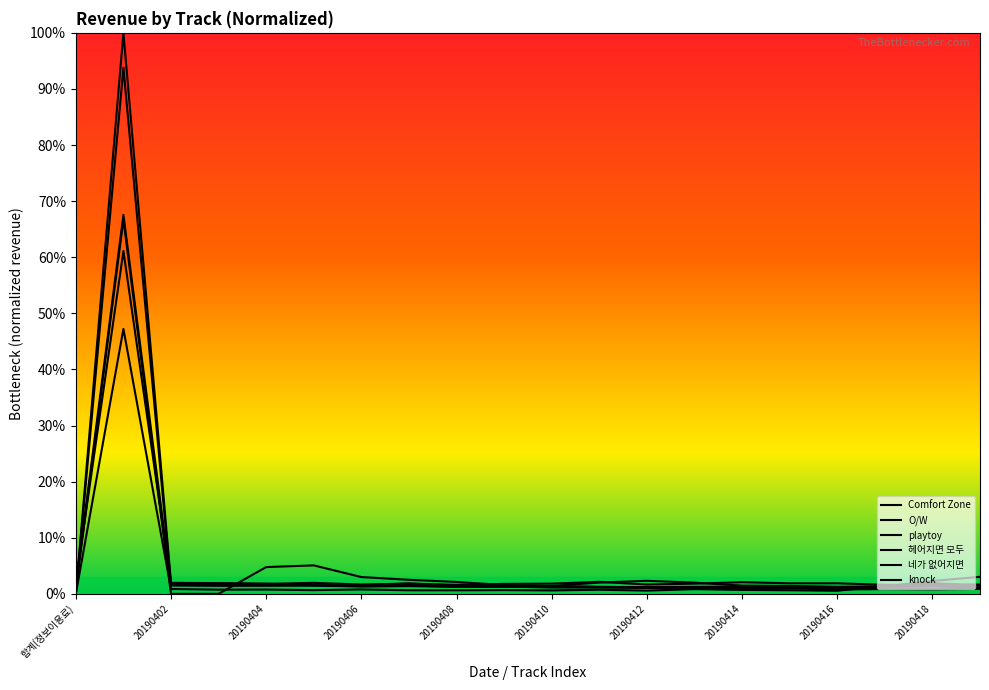

Does the chart display data point markers on the line(s)?

No